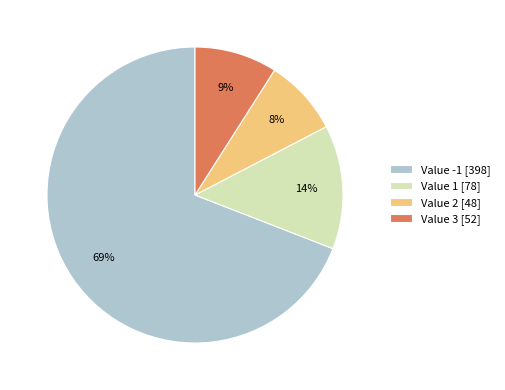

What percentage is the Value 3 [52] slice, to the nearest percent?

9%